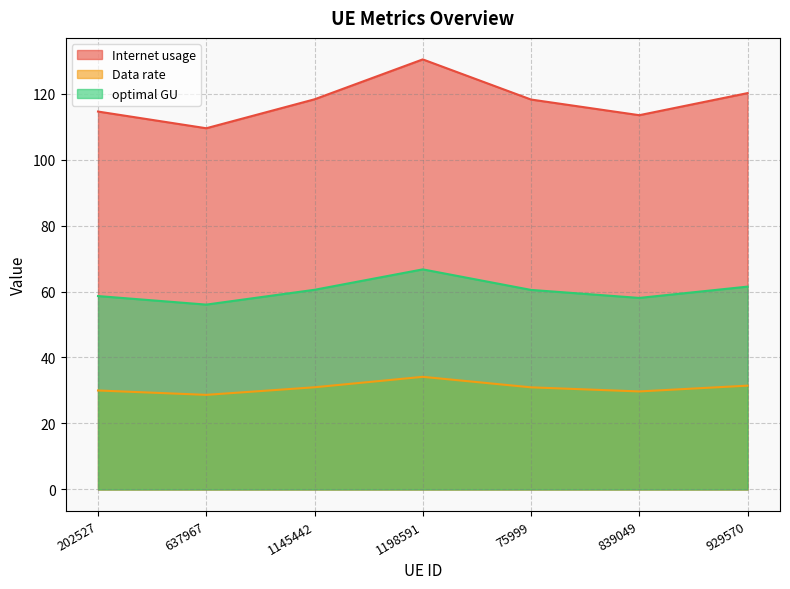

What are all the series names shown in the legend?

Internet usage, Data rate, optimal GU